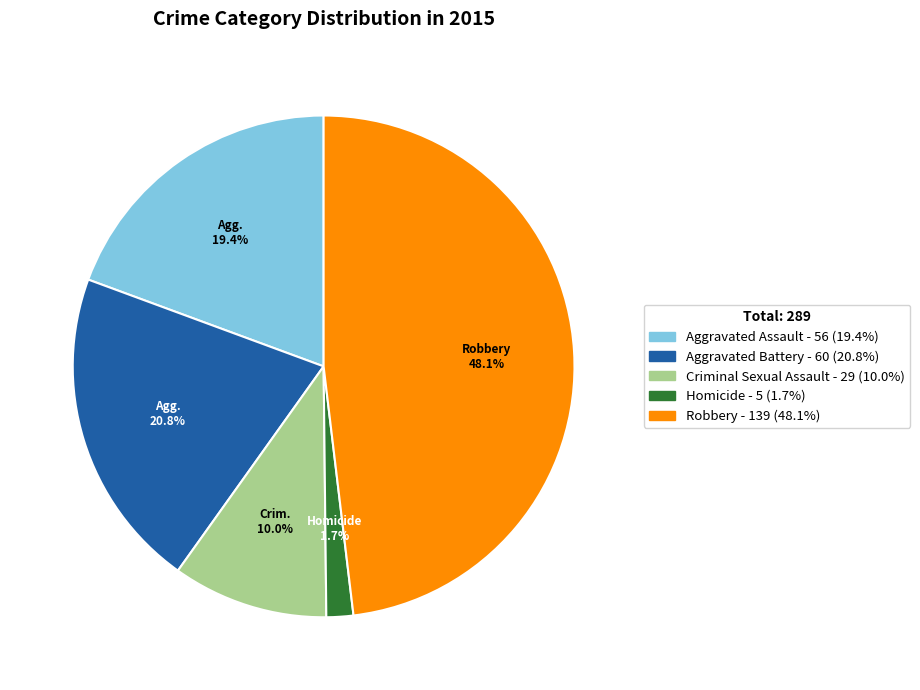

The Homicide slice represents 2% of the pie. True or false?

True